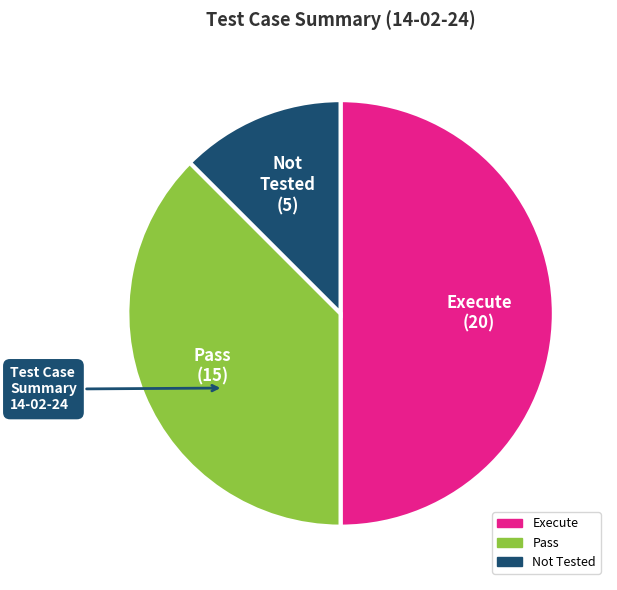

Count the number of slices in the pie.

3